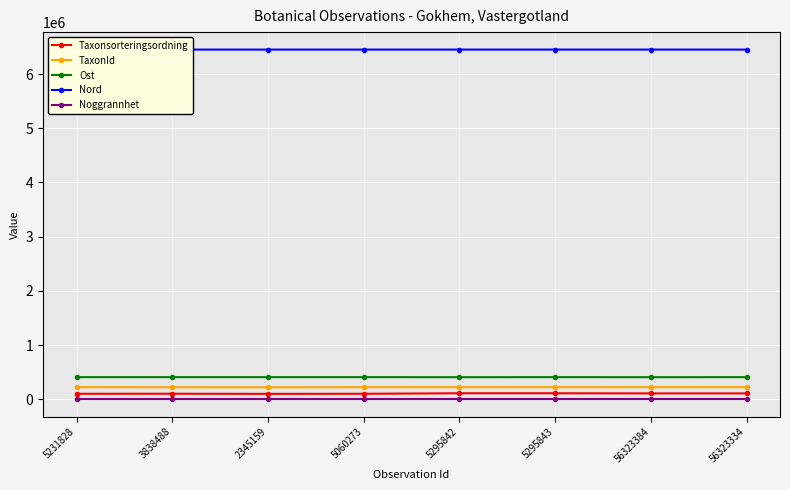

Reading left to right, list all the values displayed in this chart.

Taxonsorteringsordning: 5231828=100740	3838488=101739	2345159=98980	5060273=100834	5295842=110407	5295843=110407	56323384=107845	56323334=107845
TaxonId: 5231828=222771	3838488=221235	2345159=219880	5060273=222498	5295842=222776	5295843=222776	56323384=222776	56323334=222776
Ost: 5231828=407348	3838488=407348	2345159=407348	5060273=407348	5295842=406949	5295843=407348	56323384=406944	56323334=407344
Nord: 5231828=6450313	3838488=6450313	2345159=6450313	5060273=6450313	5295842=6450308	5295843=6450313	56323384=6450308	56323334=6450313
Noggrannhet: 5231828=100	3838488=100	2345159=100	5060273=100	5295842=100	5295843=100	56323384=100	56323334=100